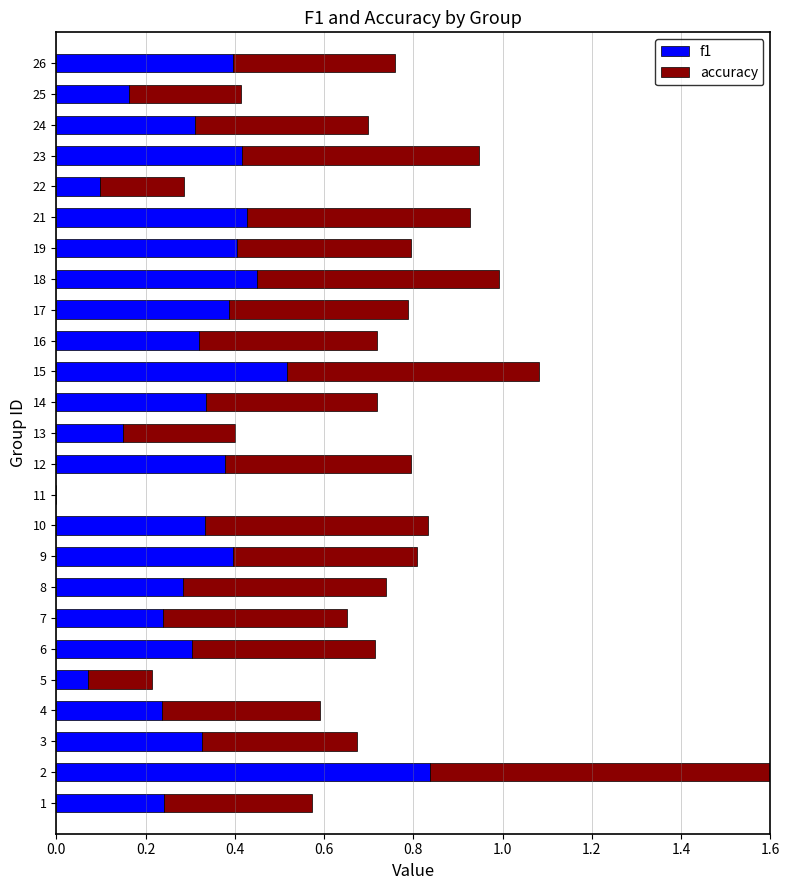

Between 23 and 14, which is larger?

23